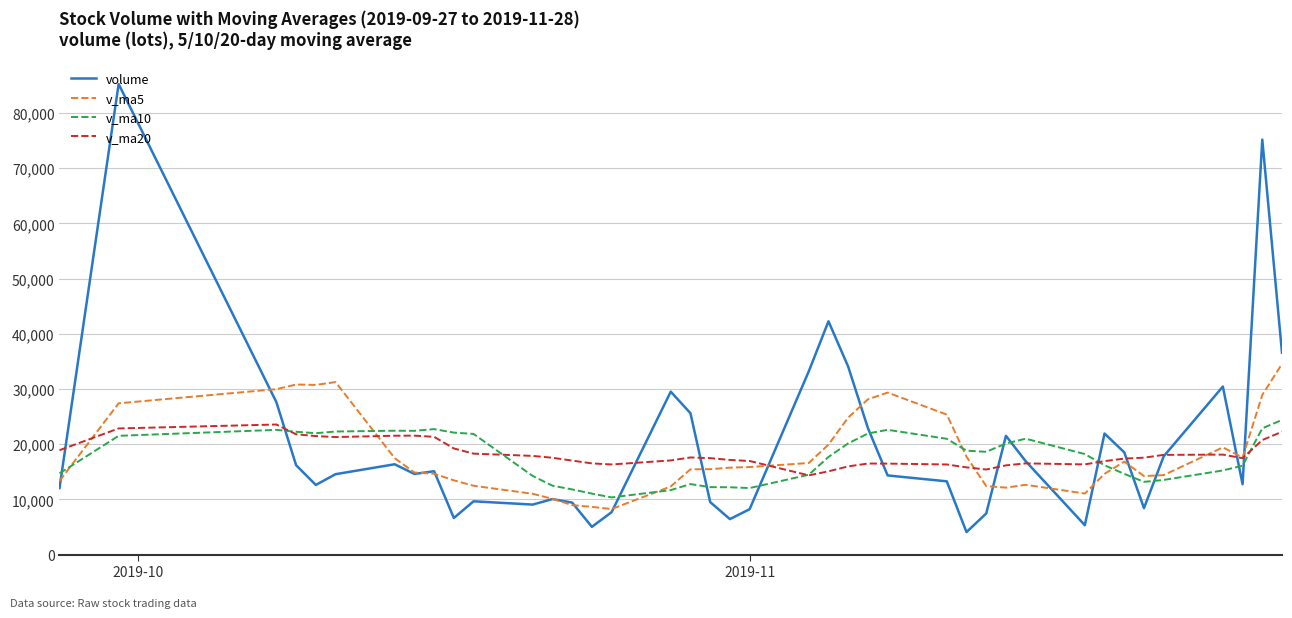

What is the minimum value for v_ma20?

14352.2